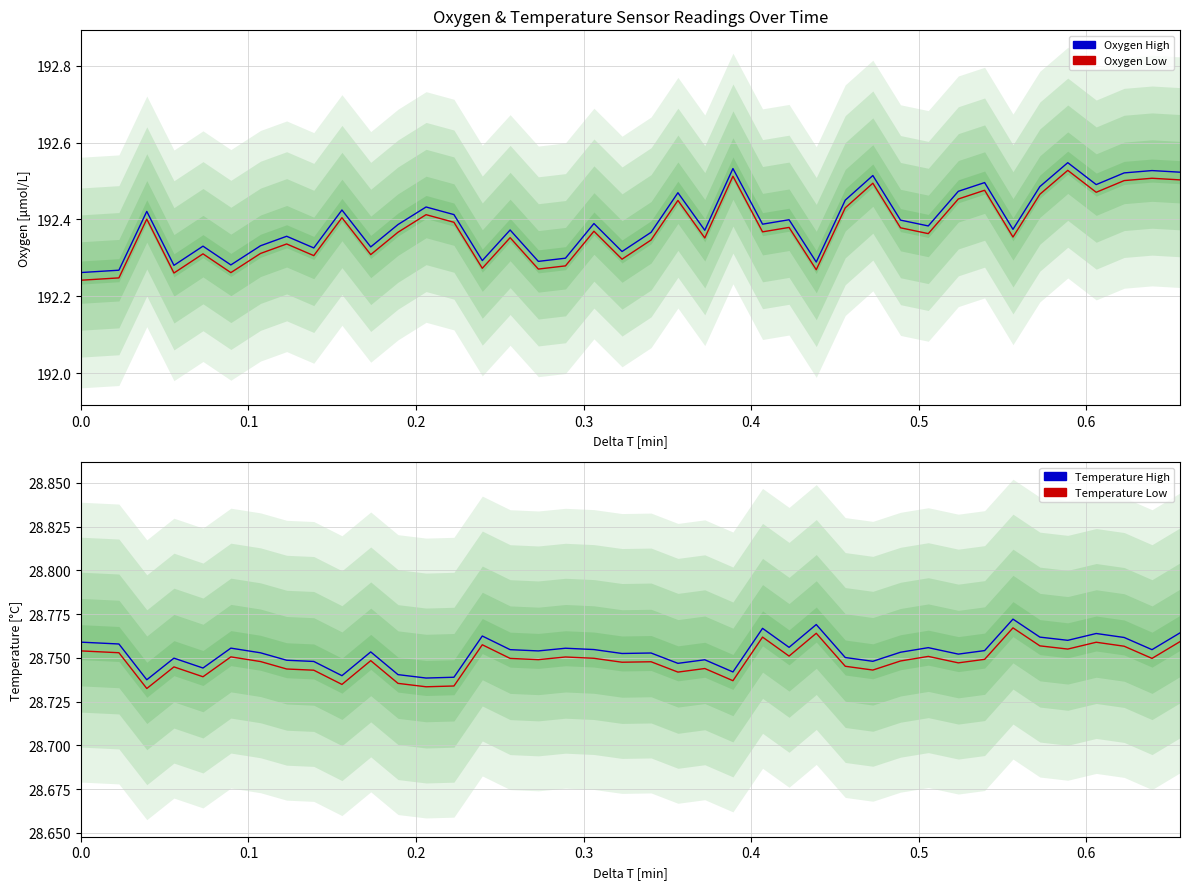

How many categories are shown in the chart?

40